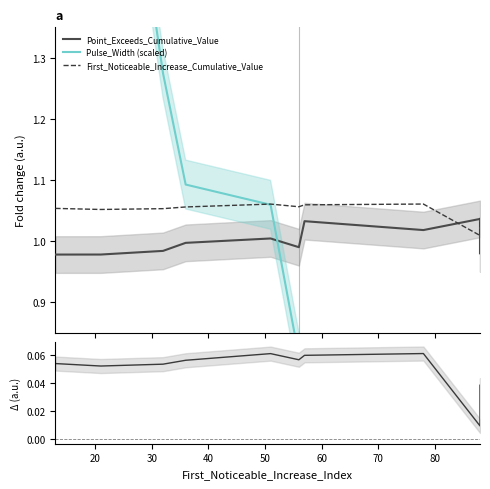

How many intersections are there between Point_Exceeds_Cumulative_Value and Pulse_Width (scaled)?

1